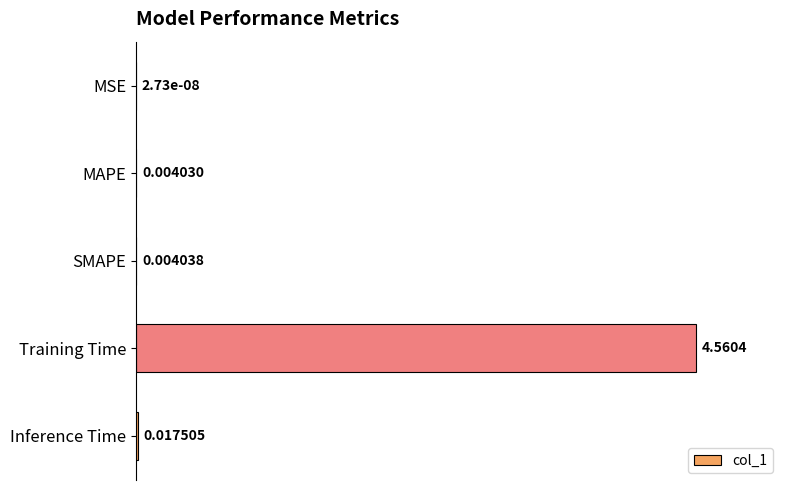

Between Training Time and MAPE, which is larger?

Training Time